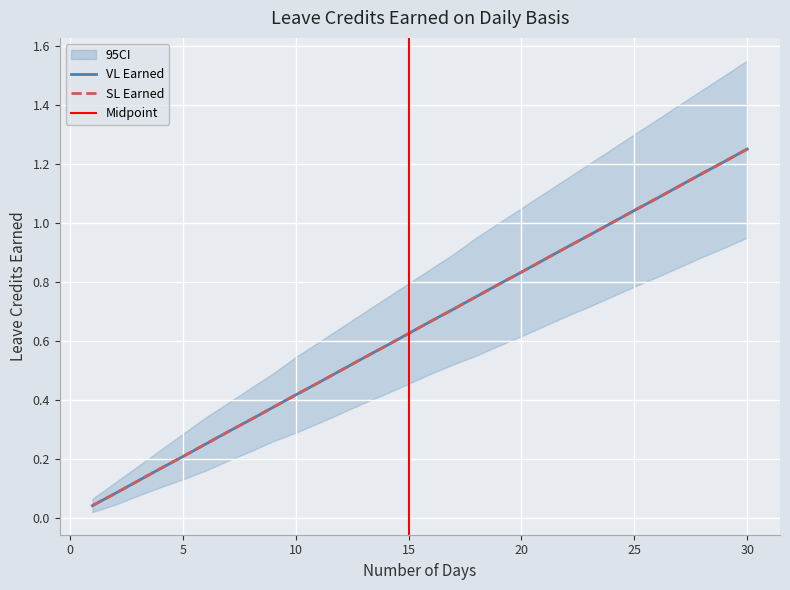

What is the total value across all series at 19?

1.6